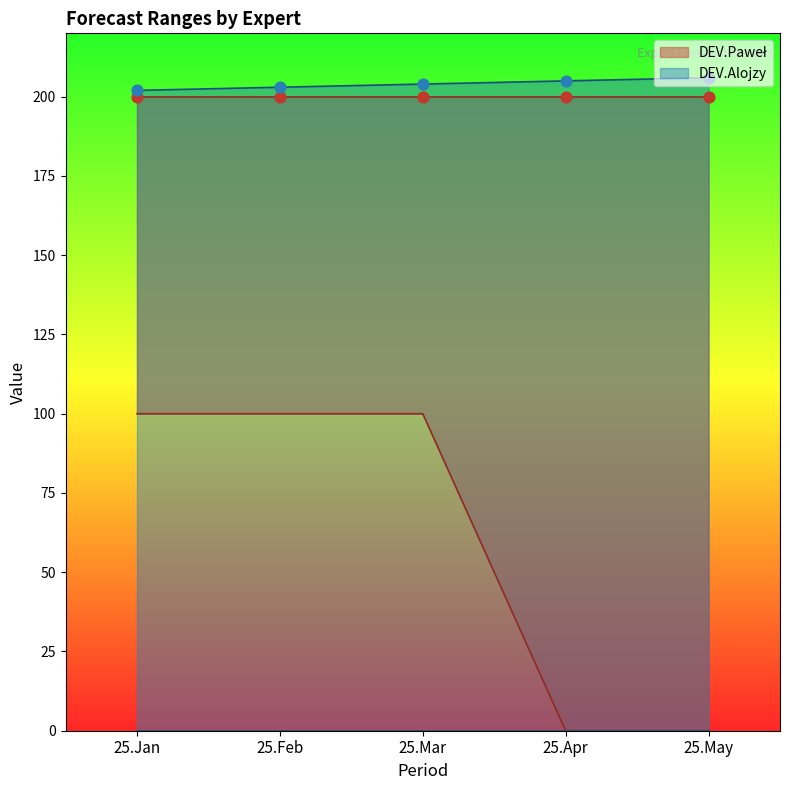

At which category is the sum across all series the highest?

25.Mar